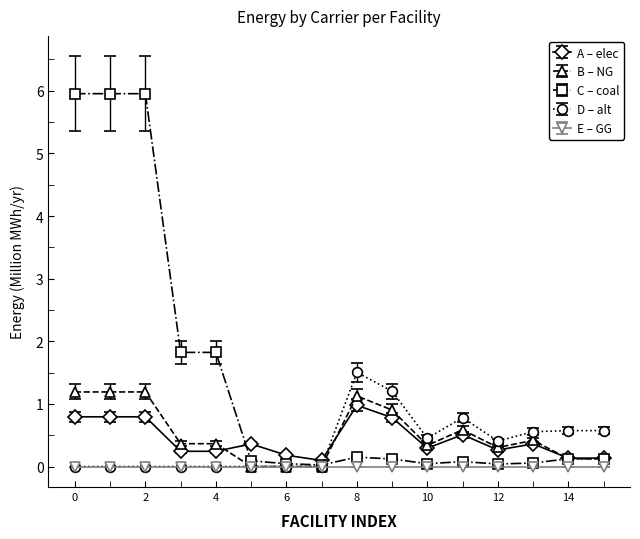

Which series has the largest range (max minus min)?

C – coal